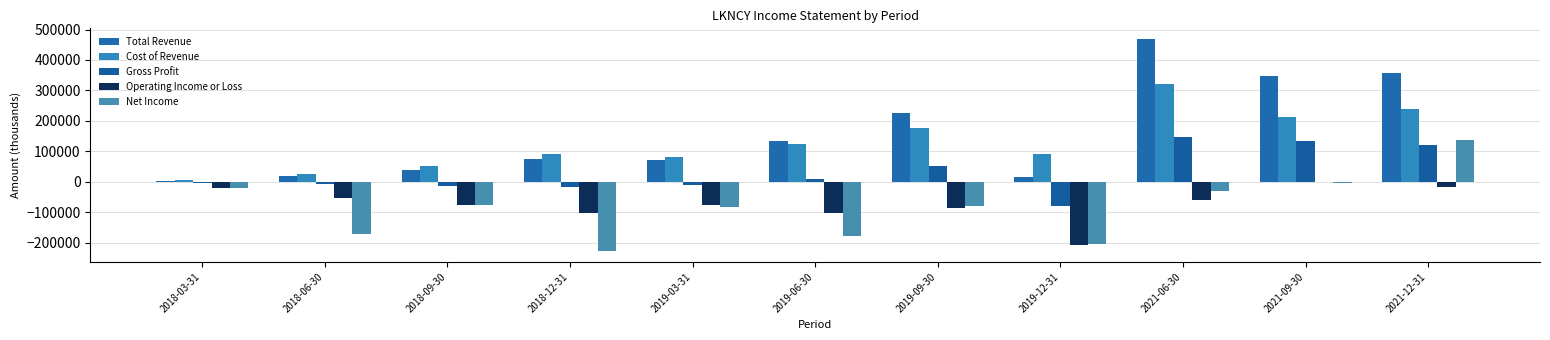

What is the sum of the Gross Profit values at 2018-06-30 and 2018-09-30?

-21300